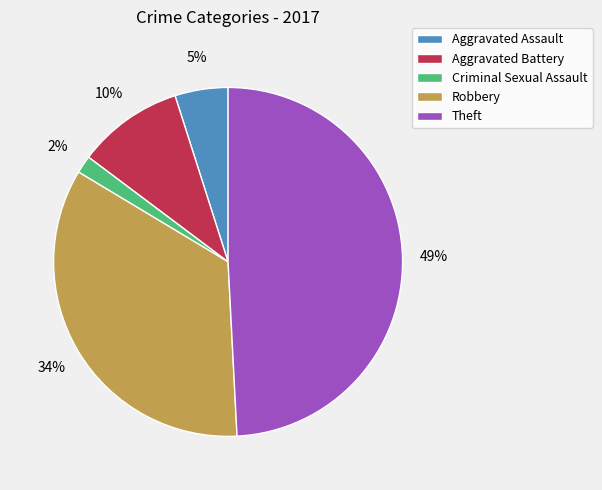

How many segments does this pie chart have?

5